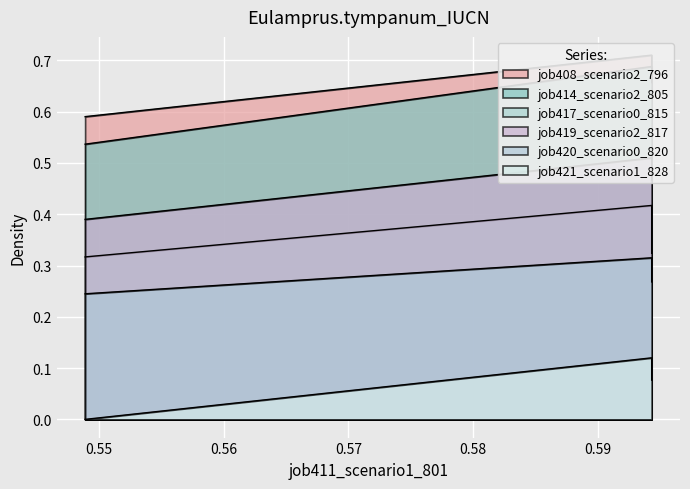

What is the value of the job420_scenario0_820 point at the 3rd from the left?

0.3